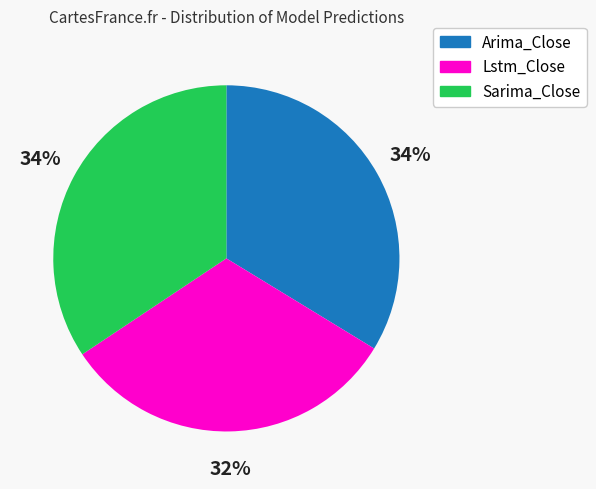

Does Sarima_Close represent more than half of the total?

No